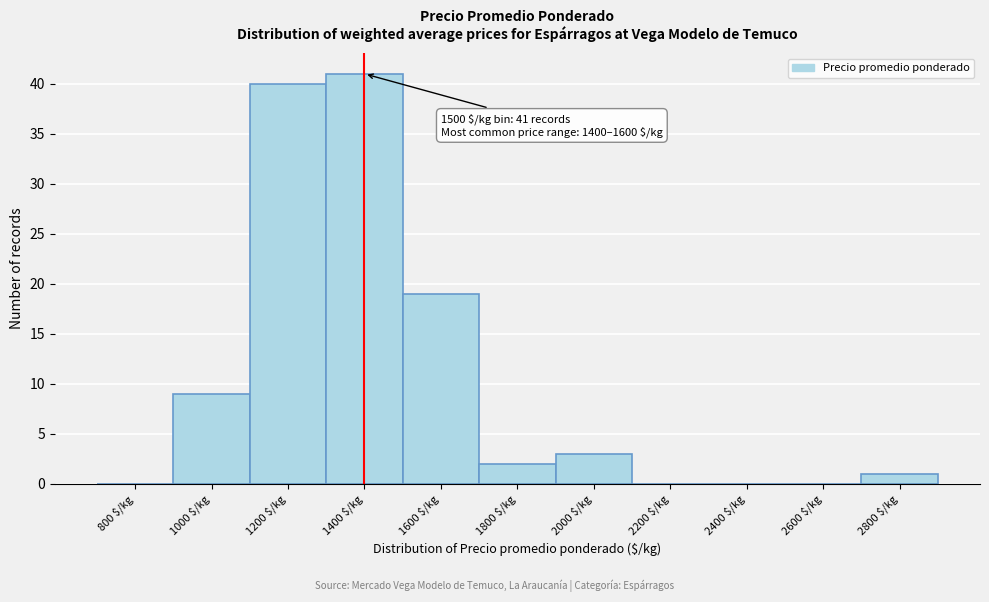

What is the sum of all values?

115